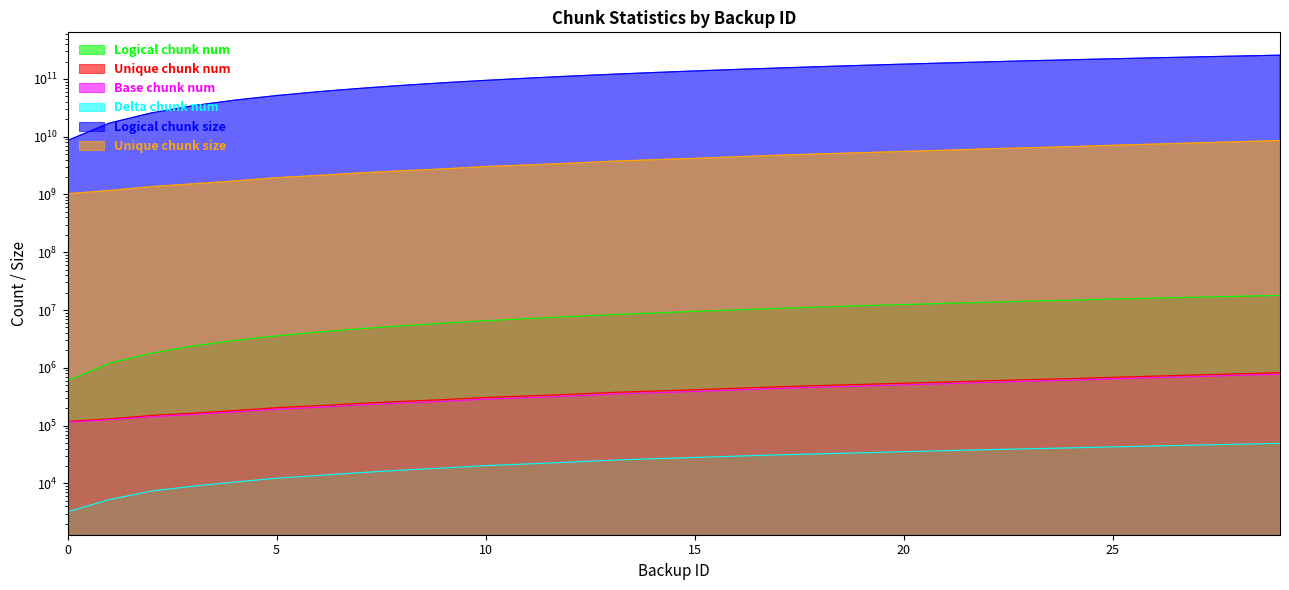

Reading left to right, transcribe all the data shown in this chart.

Logical chunk num: 0=598076	1=1195194	2=1791173	3=2386184	4=2980525	5=3572942	6=4164755	7=4755932	8=5346585	9=5936829	10=6526705	11=7117376	12=7708121	13=8299588	14=8891445	15=9483489	16=10077606	17=10672558	18=11268152	19=11865051	20=12462550	21=13060779	22=13661032	23=14263100	24=14866184	25=15472152	26=16079762	27=16689366	28=17301791	29=17916474
Unique chunk num: 0=118229	1=131087	2=149943	3=164814	4=182825	5=204438	6=221561	7=242885	8=262903	9=281759	10=307464	11=326216	12=347836	13=374837	14=396422	15=417887	16=443648	17=470248	18=494813	19=517318	20=542802	21=568100	22=598836	23=625524	24=651870	25=686885	26=719004	27=753044	28=788203	29=824183
Base chunk num: 0=115014	1=125848	2=142580	3=155859	4=172261	5=192149	6=207808	7=227525	8=245906	9=263302	10=287173	11=304470	12=324511	13=349647	14=369697	15=389781	16=413995	17=439081	18=462298	19=483463	20=507418	21=531257	22=560461	23=585735	24=610641	25=644054	26=674529	27=707002	28=740542	29=774800
Delta chunk num: 0=3215	1=5239	2=7363	3=8955	4=10564	5=12289	6=13753	7=15360	8=16997	9=18457	10=20291	11=21746	12=23325	13=25190	14=26725	15=28106	16=29653	17=31167	18=32515	19=33855	20=35384	21=36843	22=38375	23=39789	24=41229	25=42831	26=44475	27=46042	28=47661	29=49383
Logical chunk size: 0=8588886016	1=17177772032	2=25766658048	3=34355544064	4=42944430080	5=51533316096	6=60122202112	7=68711088128	8=77299974144	9=85888860160	10=94477746176	11=103066632192	12=111655518208	13=120244404224	14=128833290240	15=137422176256	16=146011062272	17=154599948288	18=163188834304	19=171777720320	20=180366606336	21=188955492352	22=197544378368	23=206133264384	24=214722150400	25=223311036416	26=231899922432	27=240488808448	28=249077694464	29=257666580480
Unique chunk size: 0=1032135022	1=1171401480	2=1368358678	3=1528865472	4=1719207135	5=1951922178	6=2137587443	7=2361052678	8=2573569874	9=2774054407	10=3045410776	11=3242865686	12=3473193093	13=3759205714	14=3992611430	15=4224877819	16=4498147302	17=4782863934	18=5047681626	19=5289461317	20=5563245113	21=5836765923	22=6163336318	23=6450494513	24=6735758417	25=7109281814	26=7452798290	27=7818860463	28=8196526159	29=8581486572